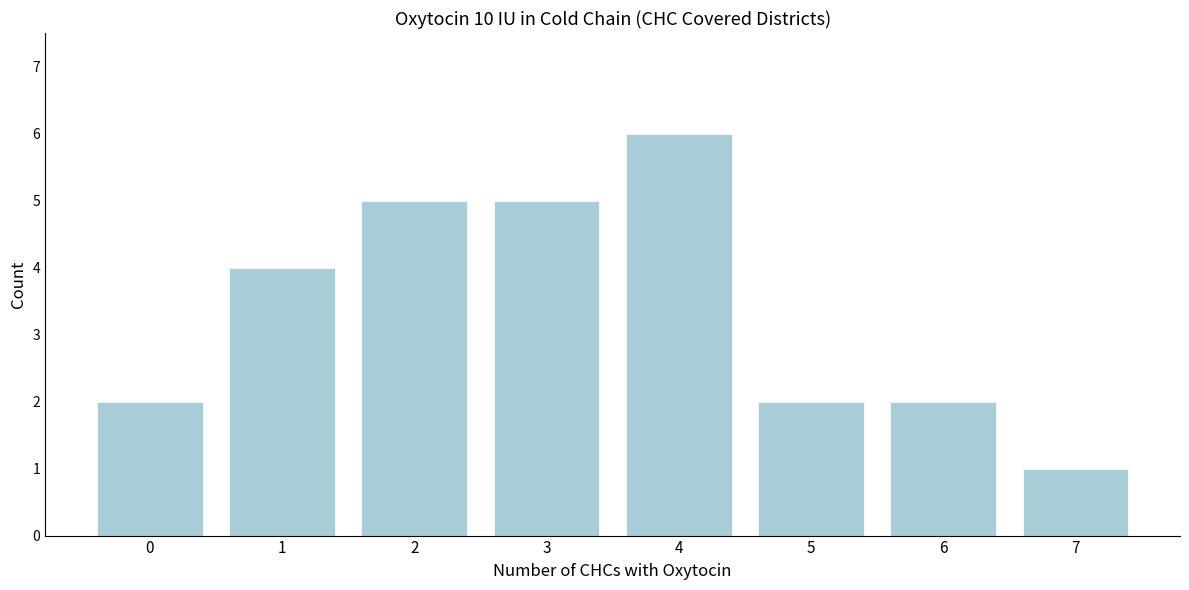

Reading left to right, what are all the values shown in this chart?

0=2	1=4	2=5	3=5	4=6	5=2	6=2	7=1